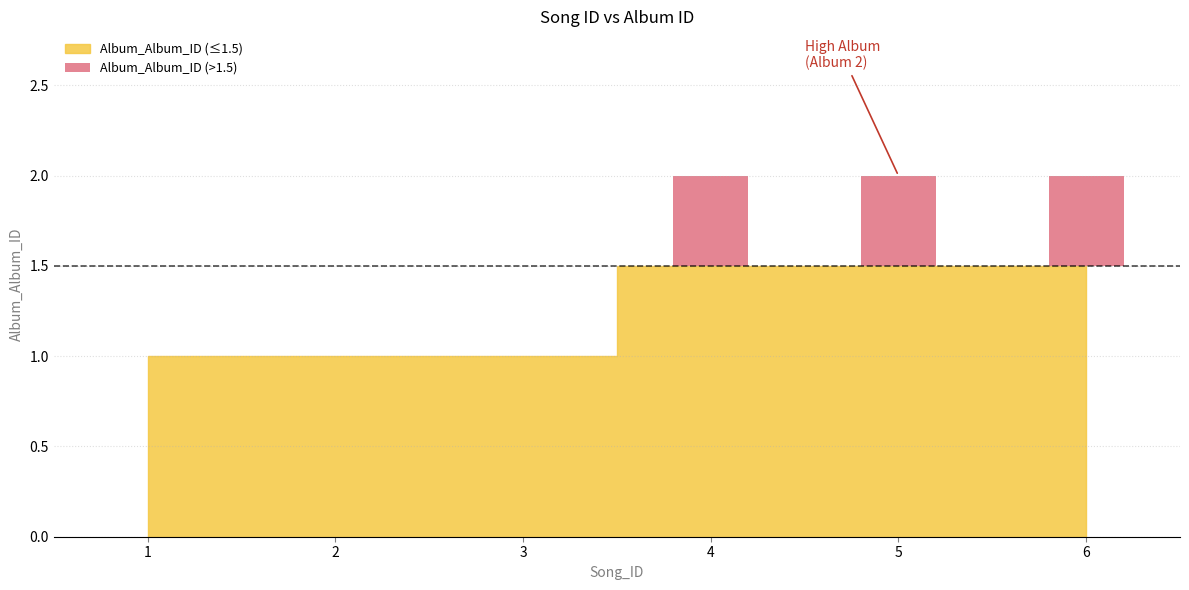

What is the value of the 1st bar from the left?

1